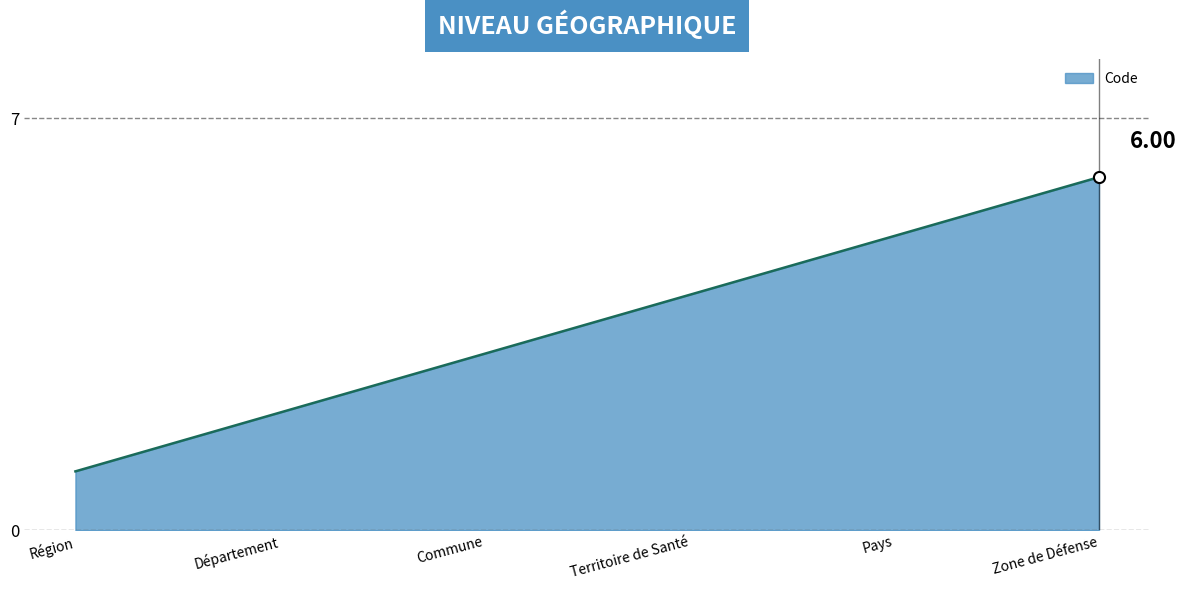

List the labels in order of value, smallest first.

Région, Département, Commune, Territoire de Santé, Pays, Zone de Défense